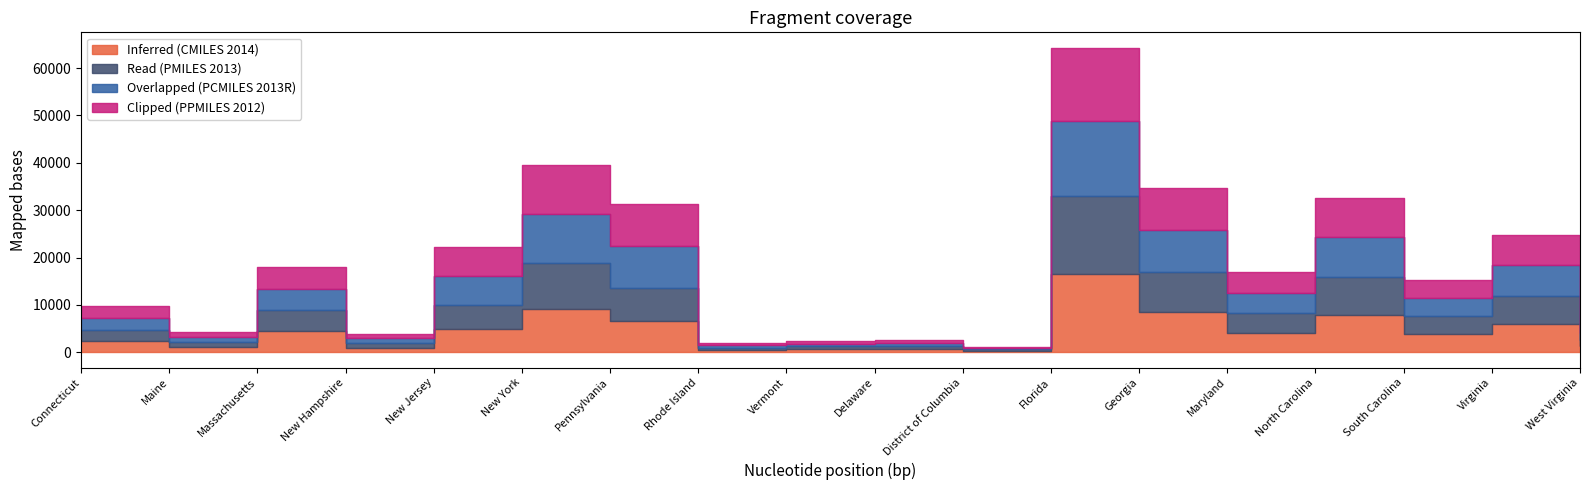

After their last crossing, which series has the higher values: Read (PMILES 2013) or Overlapped (PCMILES 2013R)?

Overlapped (PCMILES 2013R)